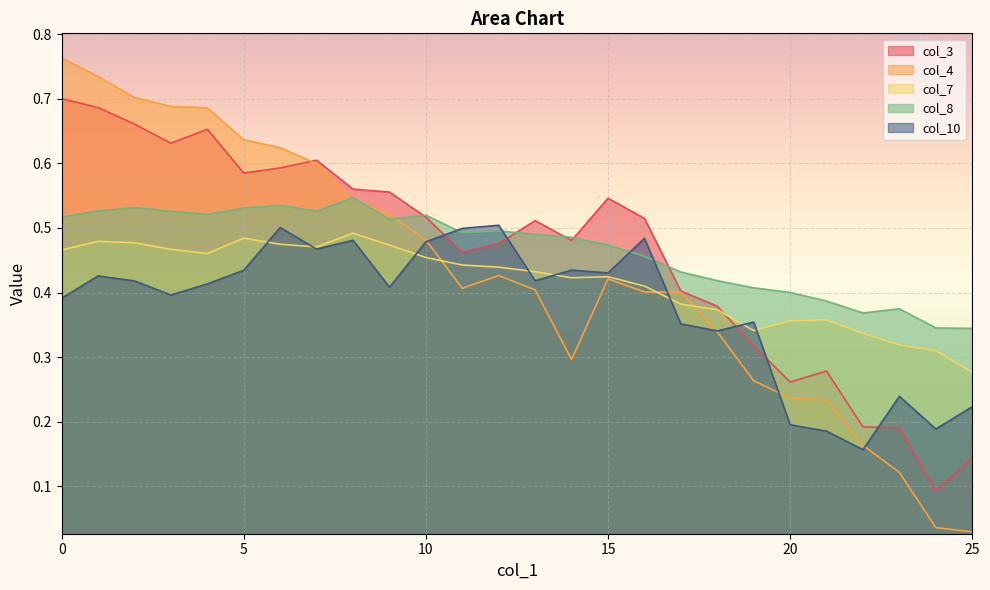

What is the sum of the col_7 values at 21 and 12?

0.8